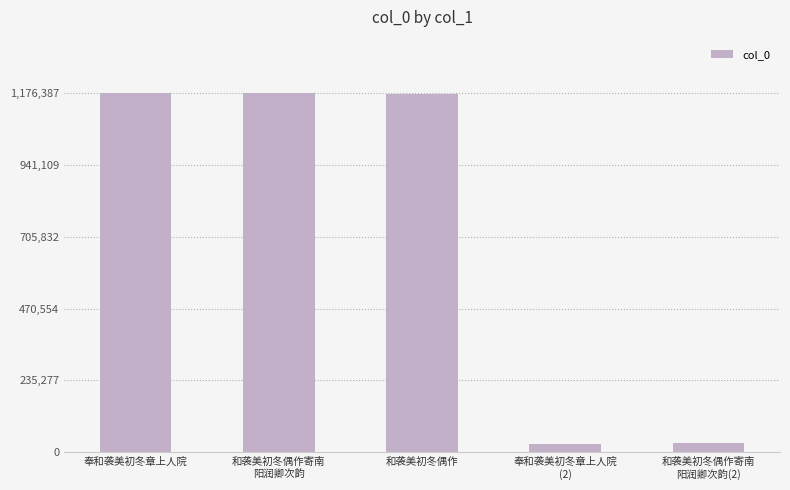

The value at 奉和袭美初冬章上人院 is 811892. True or false?

False